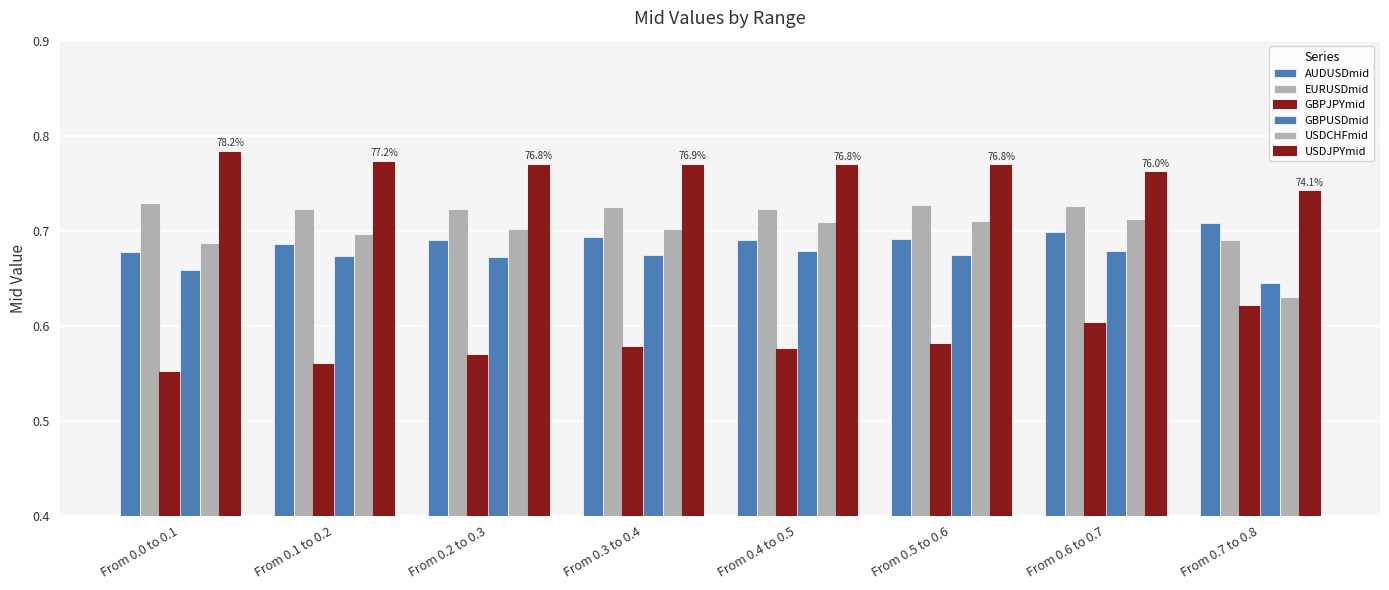

What is the value of the EURUSDmid bar at the 3rd from the left?

0.7